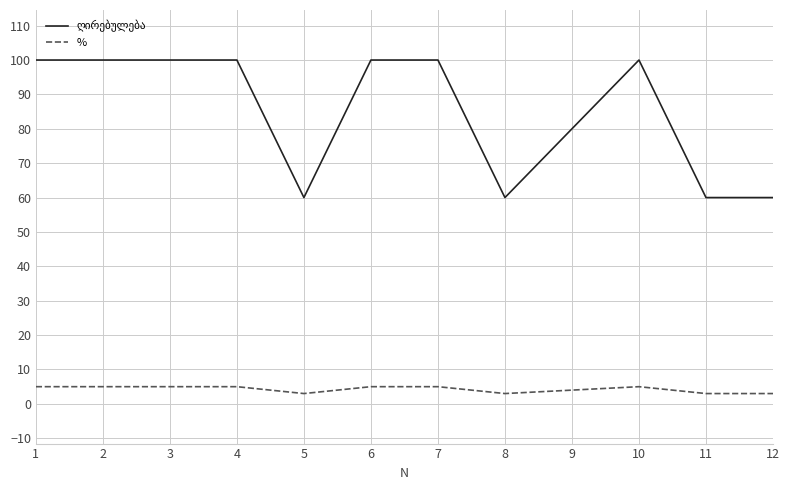

The value of % at 4 is 5. True or false?

True